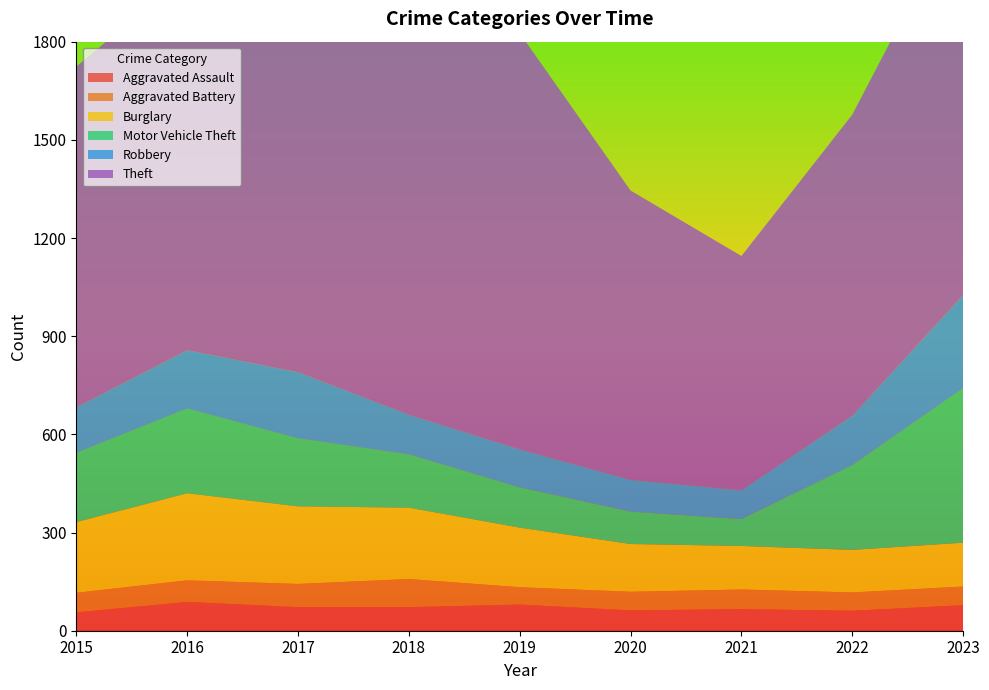

Reading left to right, extract all data points from this chart.

Aggravated Assault: 56	88	72	72	80	62	66	61	78
Aggravated Battery: 60	66	71	86	53	57	60	56	57
Burglary: 216	266	237	218	182	146	133	130	134
Motor Vehicle Theft: 212	259	208	163	123	99	82	259	472
Robbery: 139	178	202	121	116	97	88	151	284
Theft: 1041	1151	1188	1170	1272	884	716	920	1201